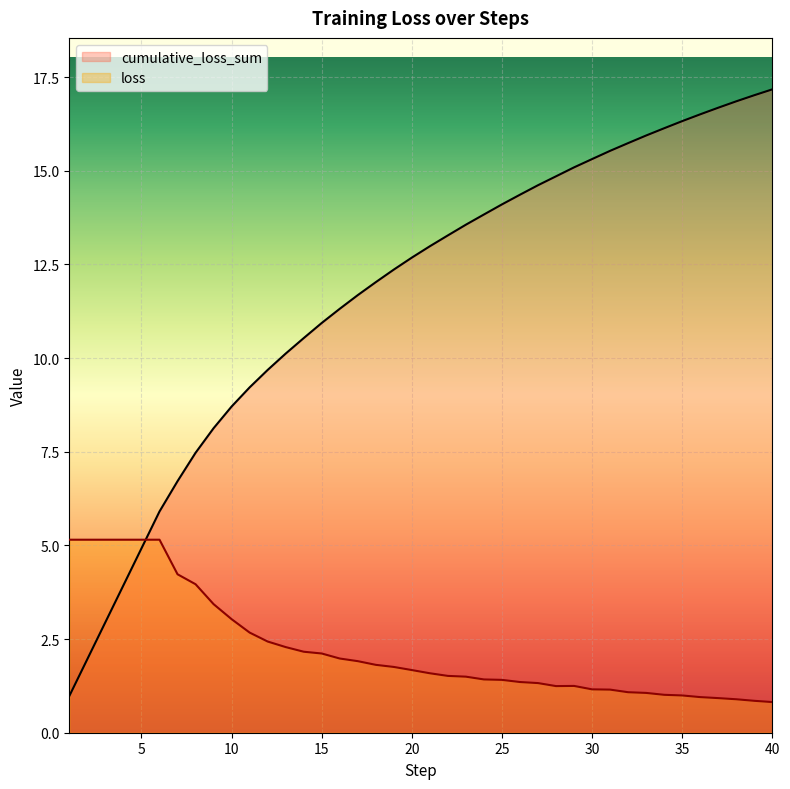

What is the difference between the second highest and minimum values in the cumulative_loss_sum series?

16.0